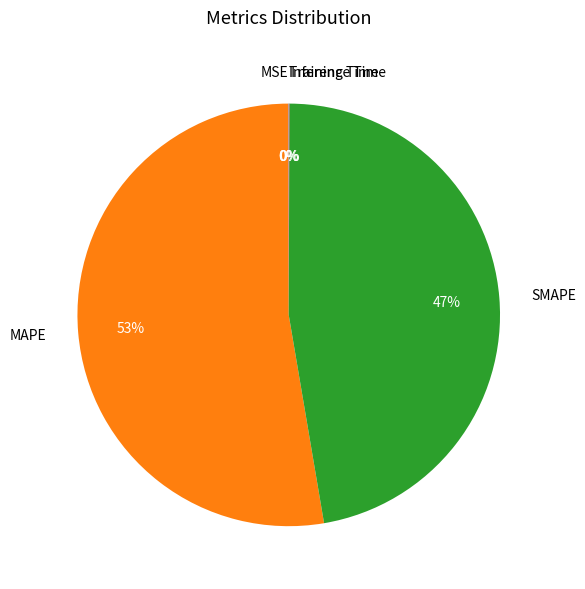

The MAPE slice represents 53% of the pie. True or false?

True